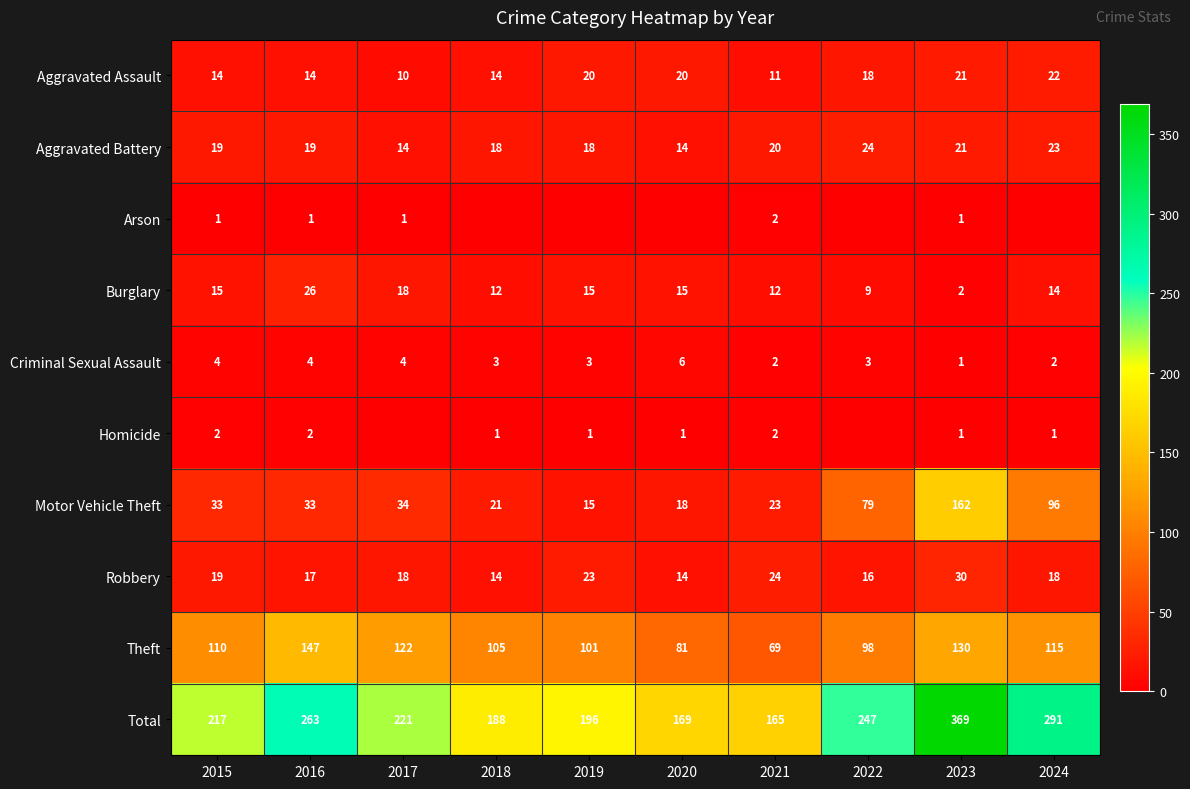

What is the difference between the second highest and minimum values in the Aggravated Assault series?

11